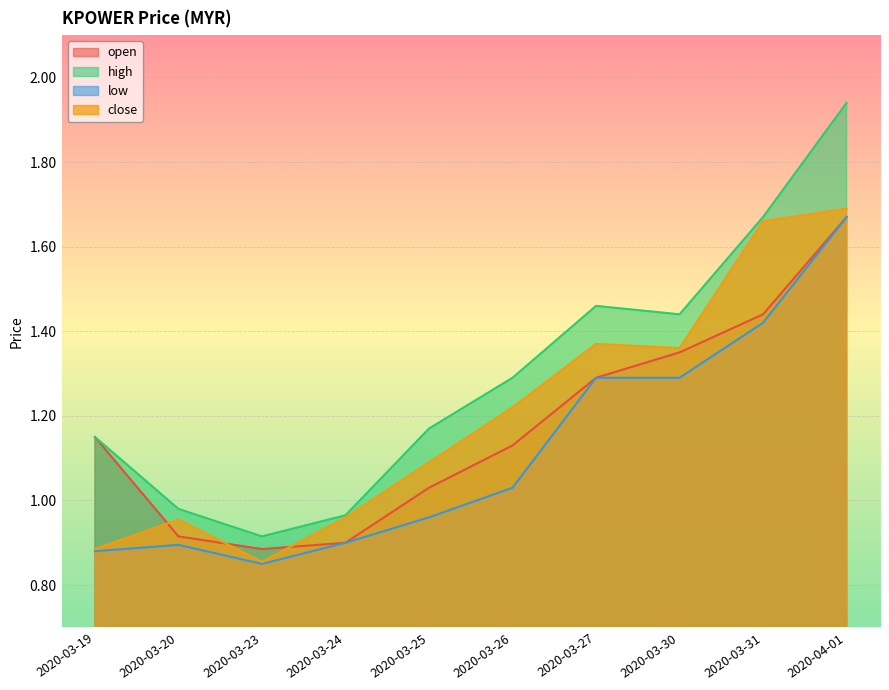

The value of high at 2020-03-23 is 0.9. True or false?

True